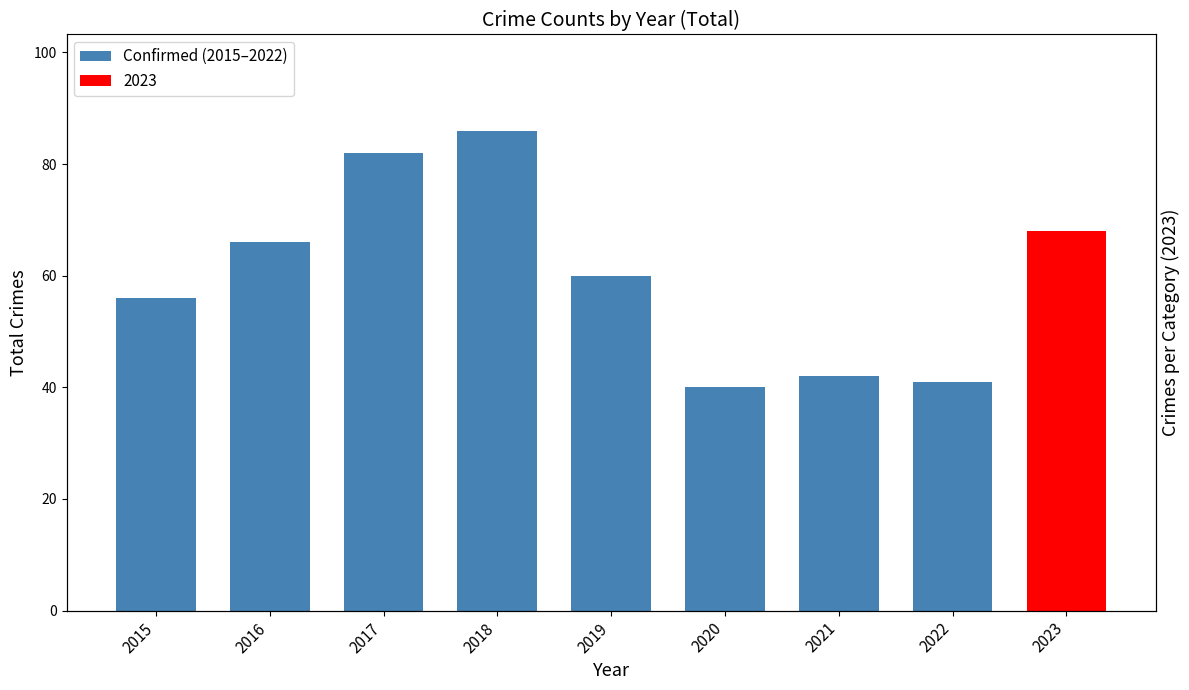

Which label corresponds to the largest value in the chart?

2018